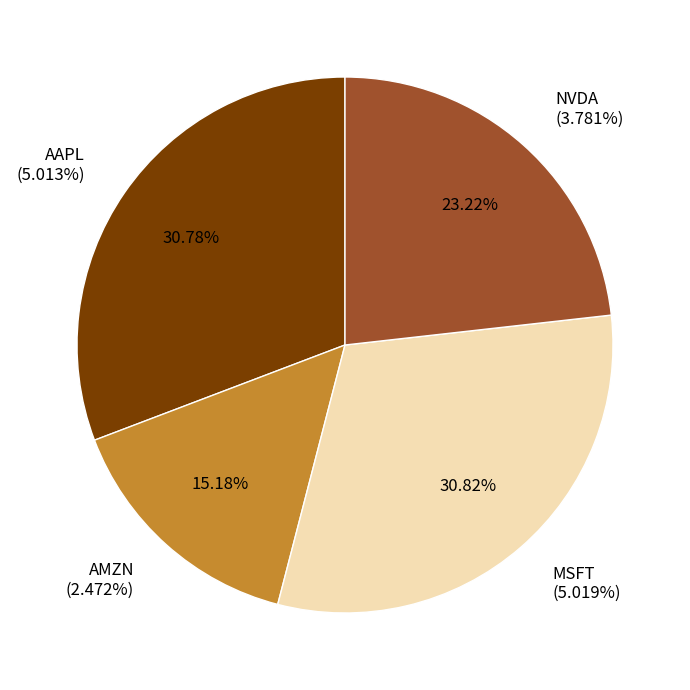

Does AAPL represent more than half of the total?

No